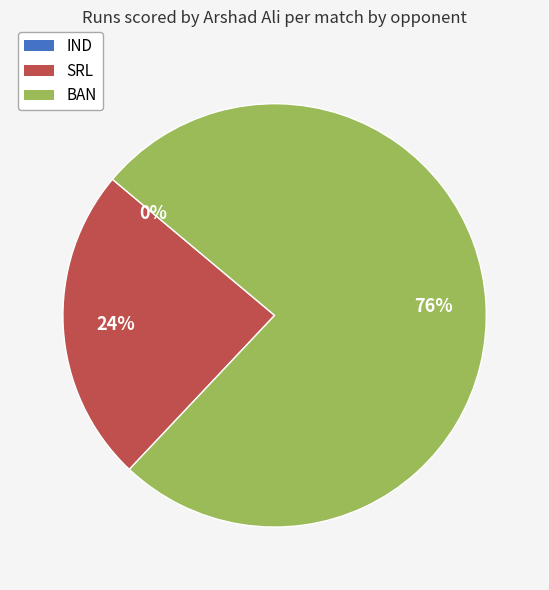

What is the change in value from IND to SRL?

+7